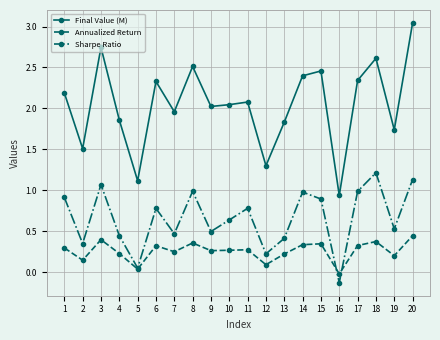

How many interior local valleys does the Final Value (M) series have?

7